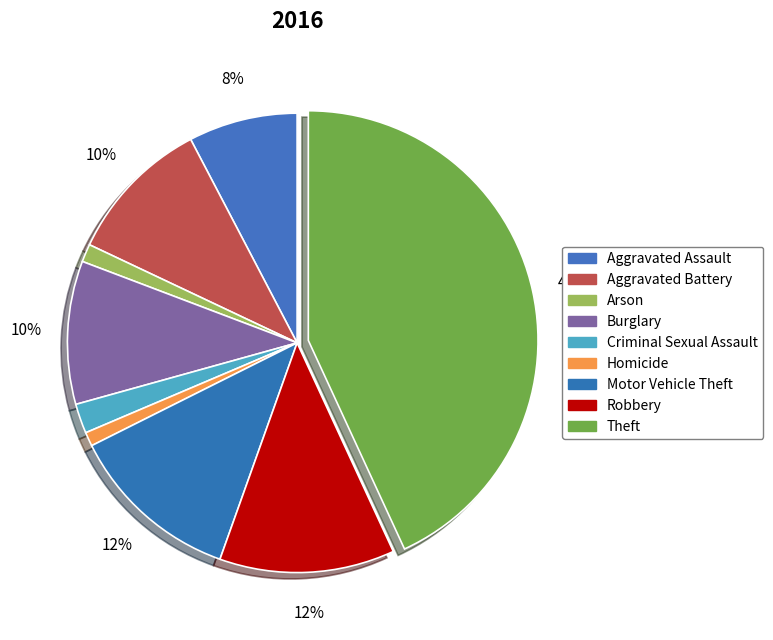

Which slice is the smallest?

Homicide